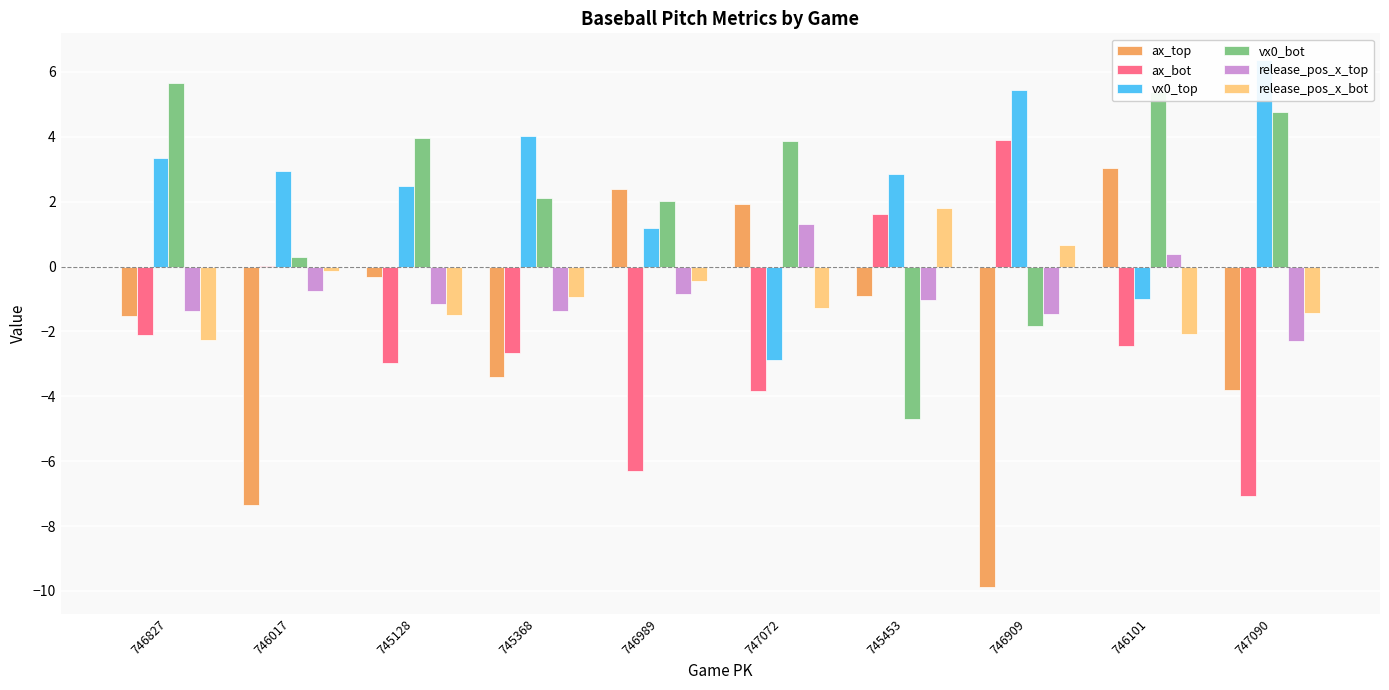

What is the spread (max minus min) of values at 746989?

8.7